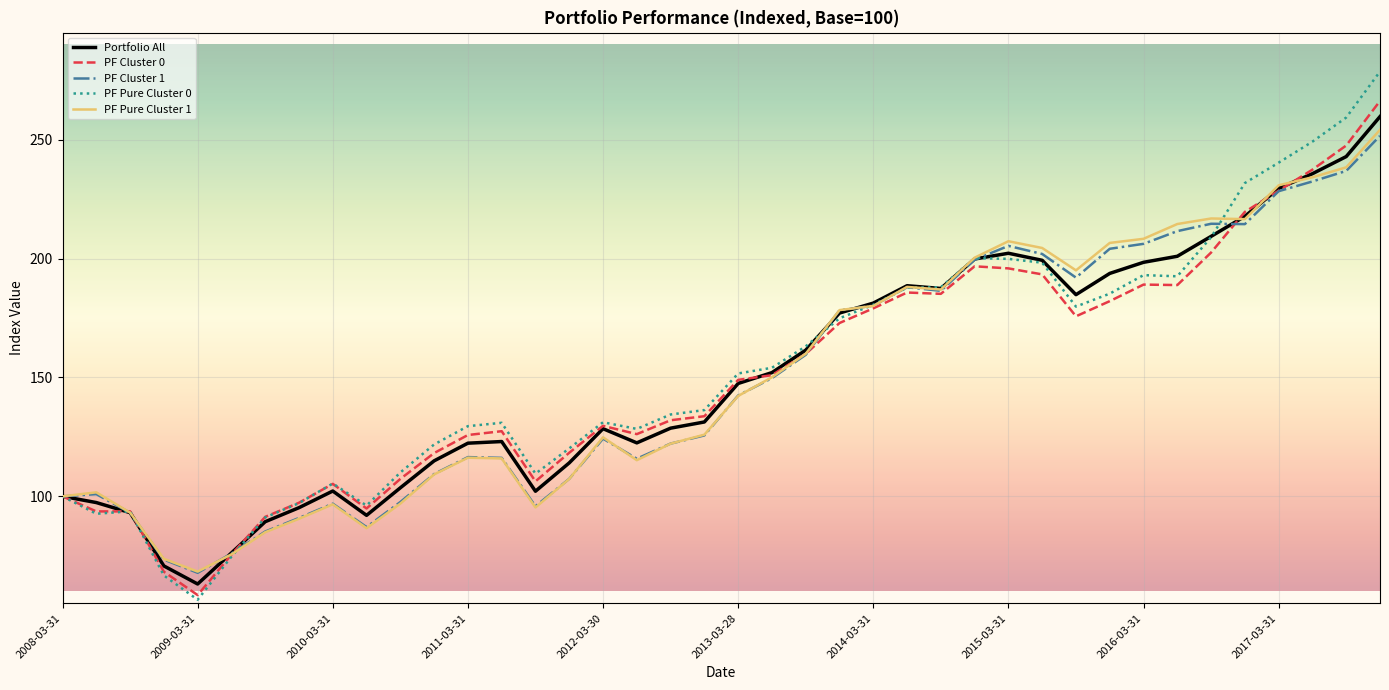

Which series has the widest spread of values?

PF Pure Cluster 0